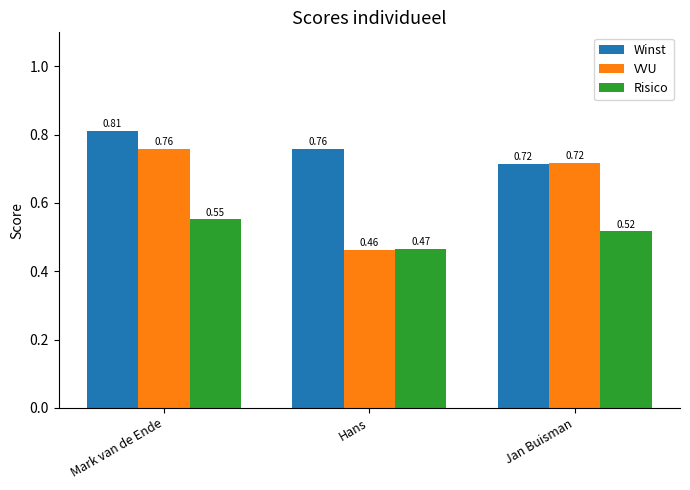

What is the difference between the maximum and minimum values in the Risico series?

0.1